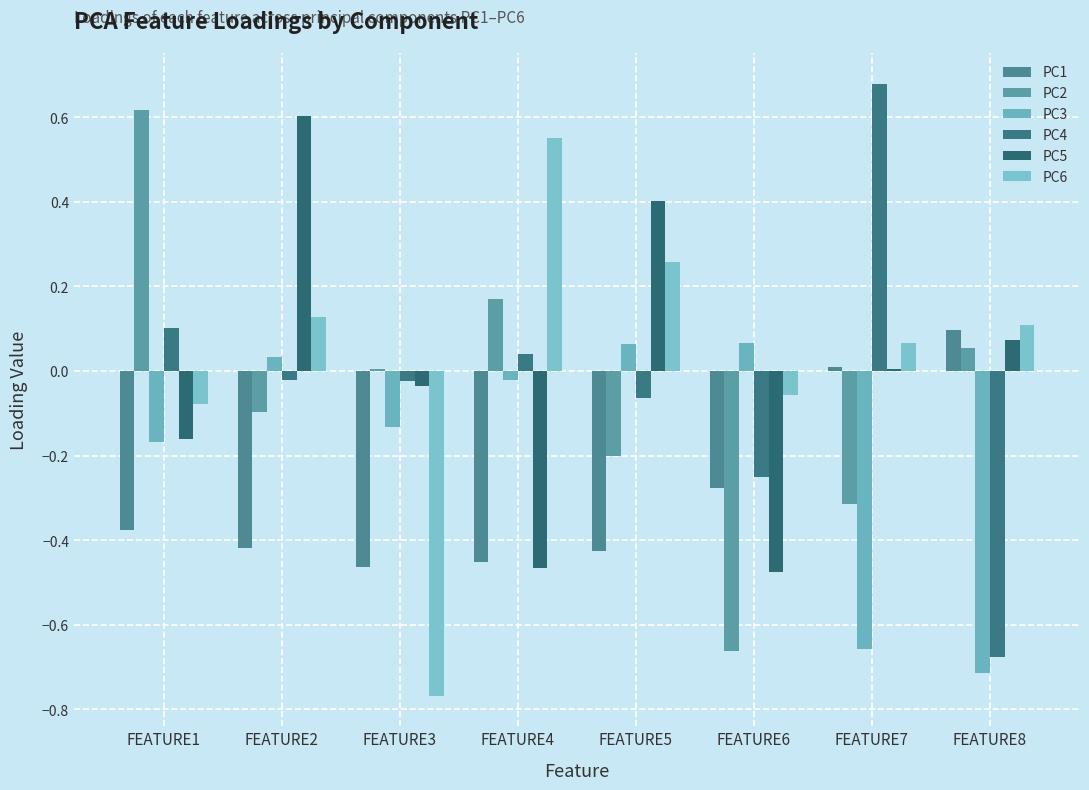

How many values in PC4 are above zero?

3